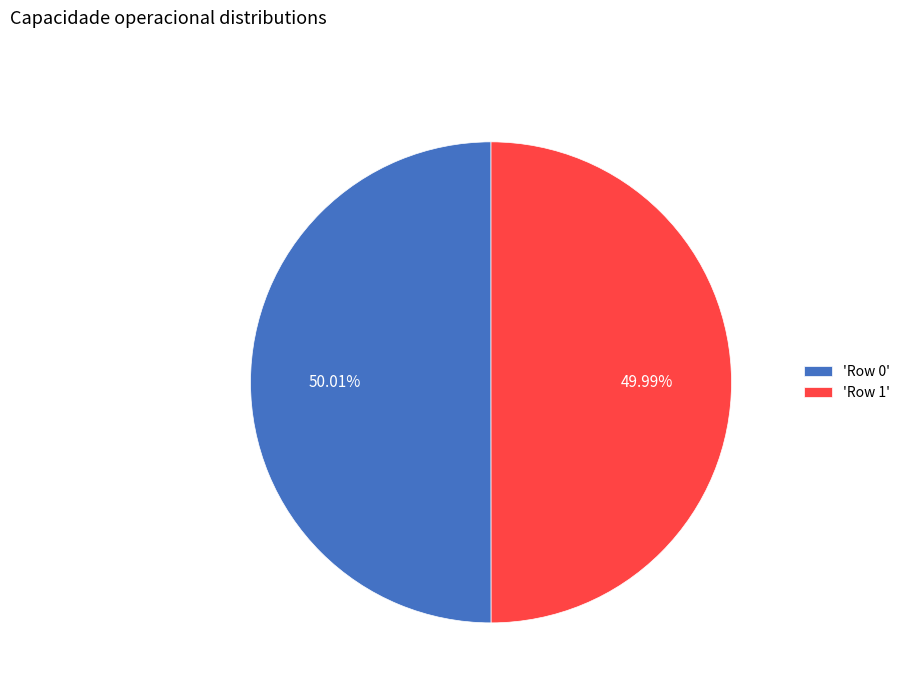

How many segments does this pie chart have?

2